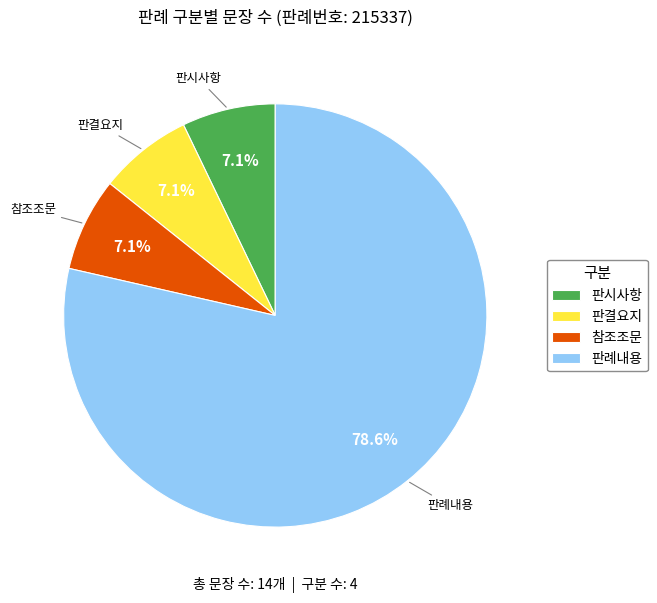

Do 판결요지 and 판례내용 together represent more than half of the pie?

Yes